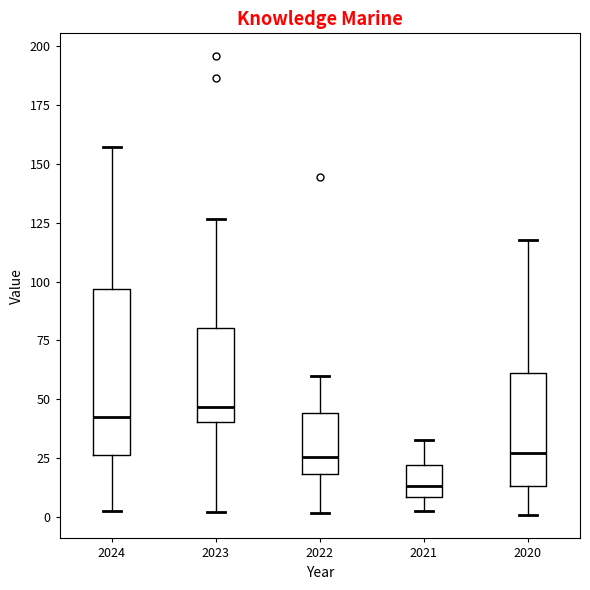

Reading left to right, transcribe this box plot: for each box, give where its median line is, the range the box spans, and where its two whiskers end, as read against the y-axis. The values are not printed on the chart, so give them approximately, as read against the axis.

2024: median 45, box 25 to 95, whiskers 5 to 155
2023: median 45, box 40 to 80, whiskers 0 to 125
2022: median 25, box 20 to 45, whiskers 0 to 60
2021: median 15, box 10 to 20, whiskers 0 to 35
2020: median 25, box 15 to 60, whiskers 0 to 115